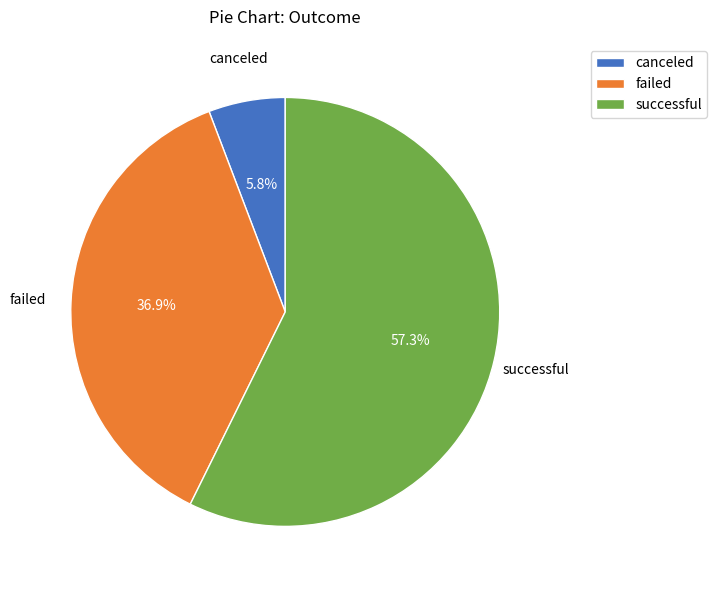

True or false: canceled accounts for 16% of the total.

False